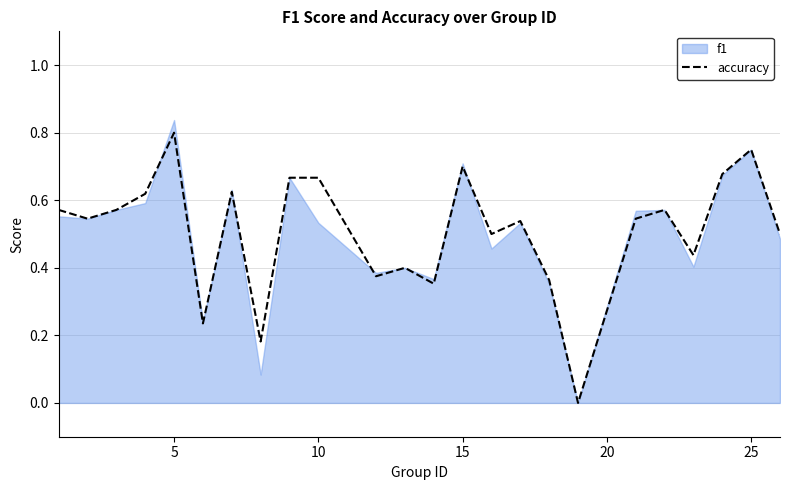

At which label does accuracy reach its peak?

5